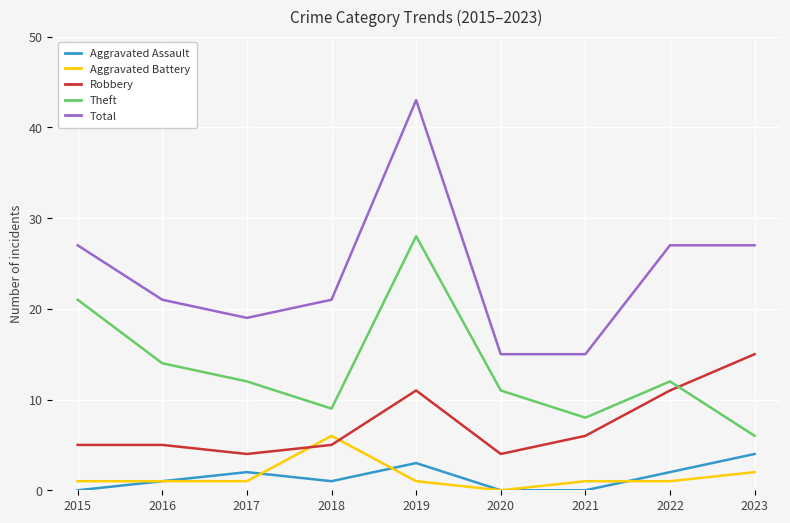

Which series has the largest range (max minus min)?

Total